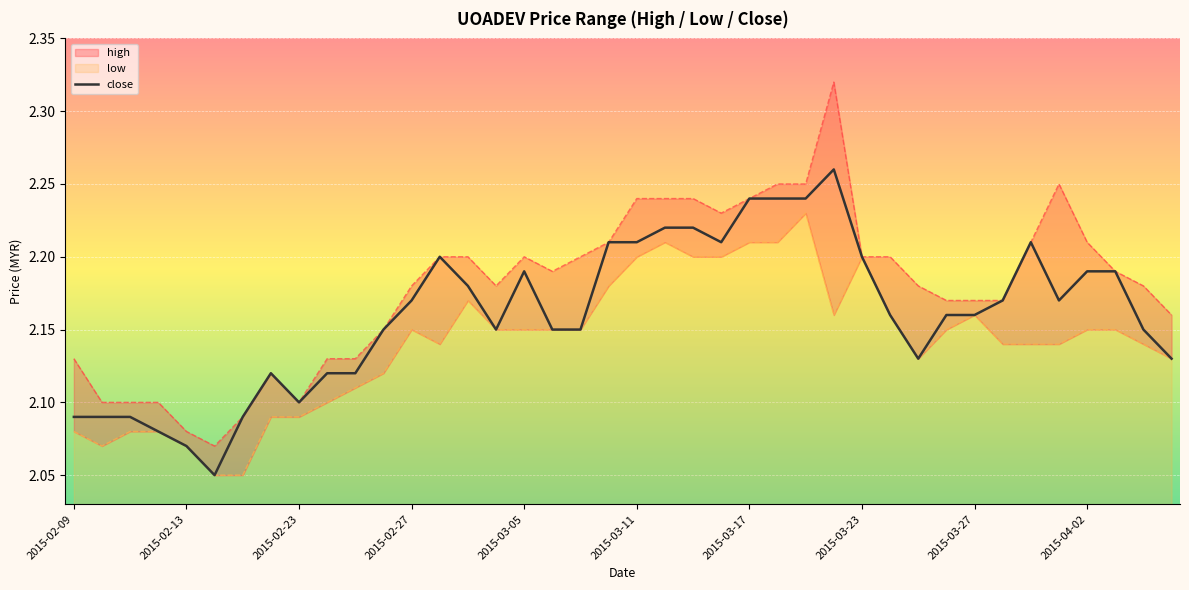

How many interior local peaks (higher than both neighbors) does the data have?

5